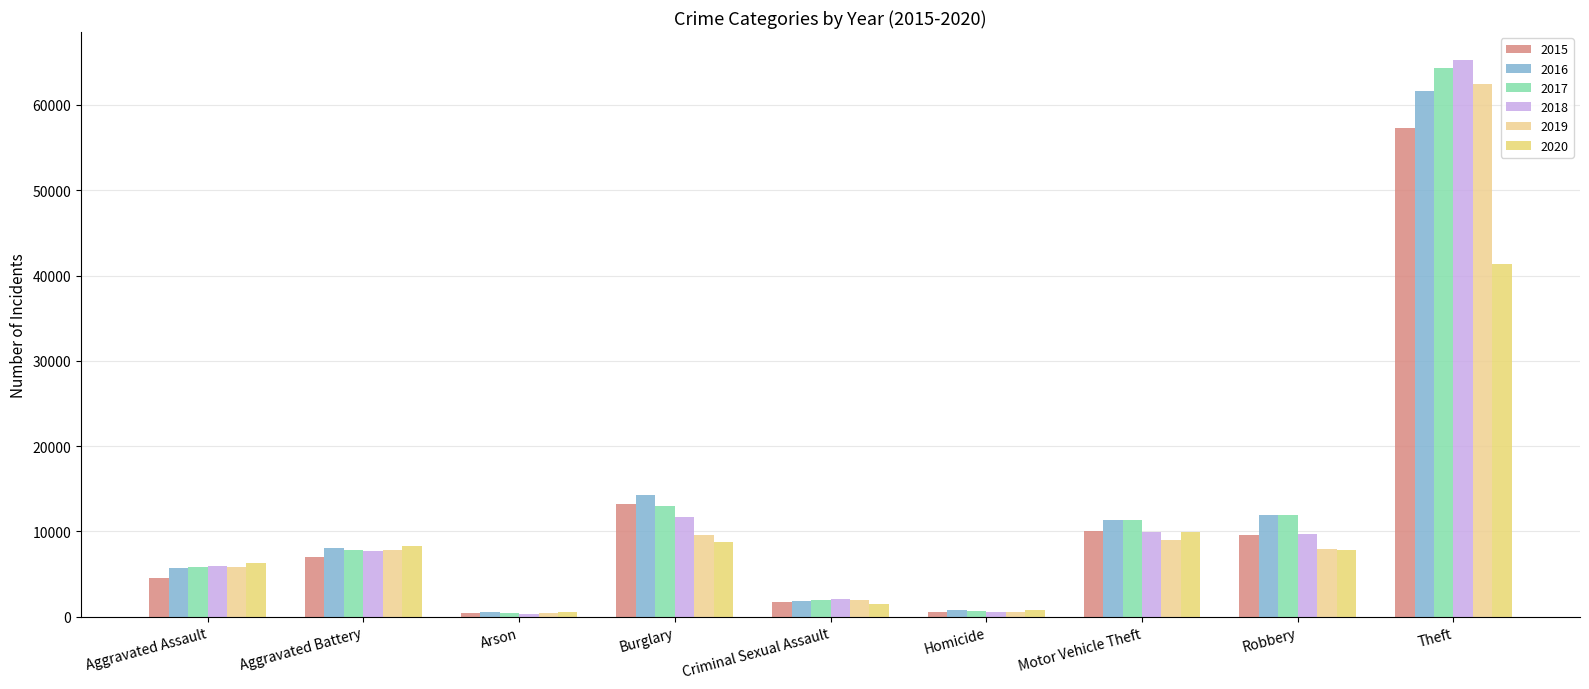

Which series has the largest total across all categories?

2017